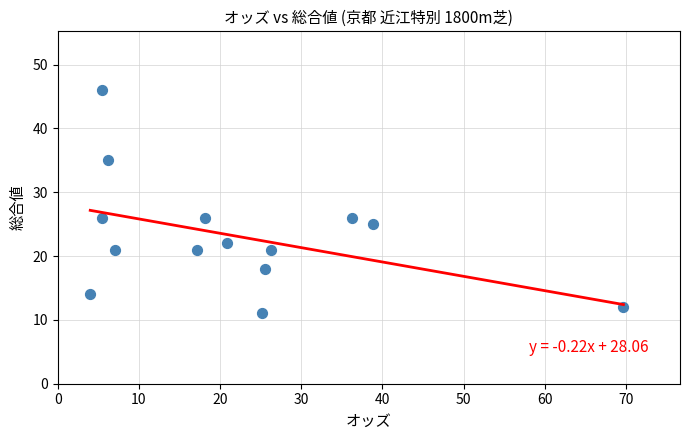

What is the range of Y values (max minus min)?

35